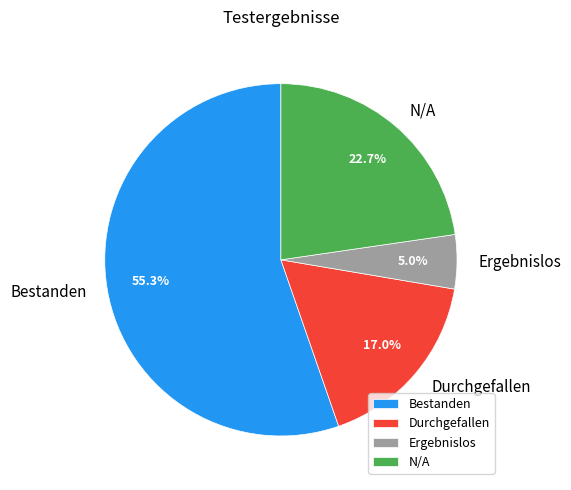

What is the majority slice?

Bestanden